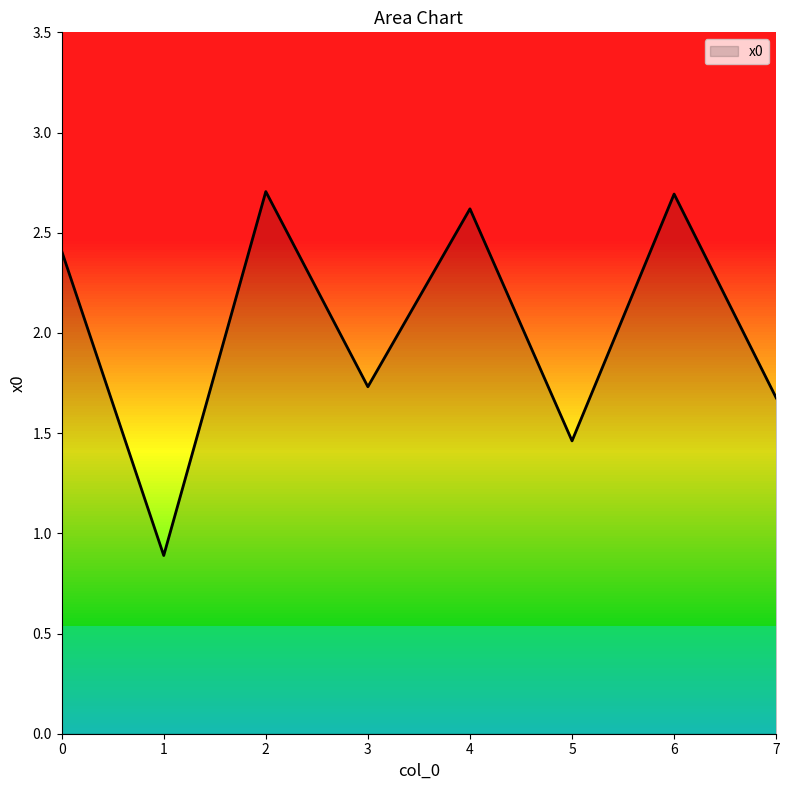

Between 3 and 4, which is larger?

4